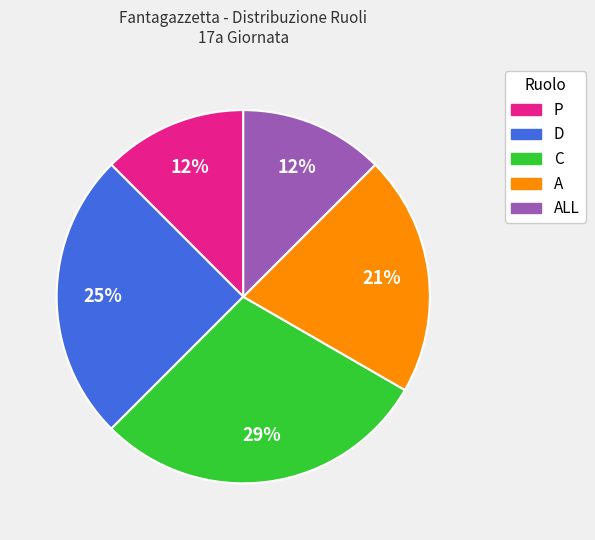

Does any single category account for the majority?

No